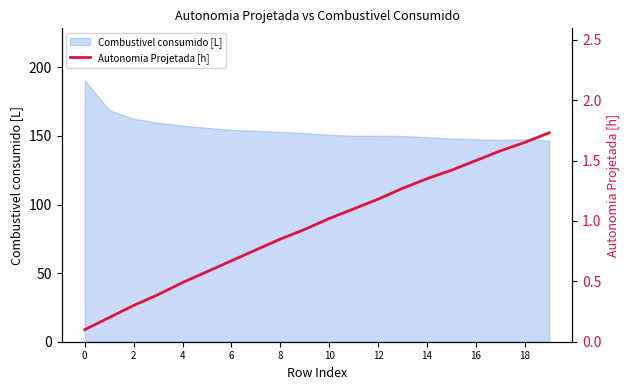

What is the minimum value shown in the chart?

0.1